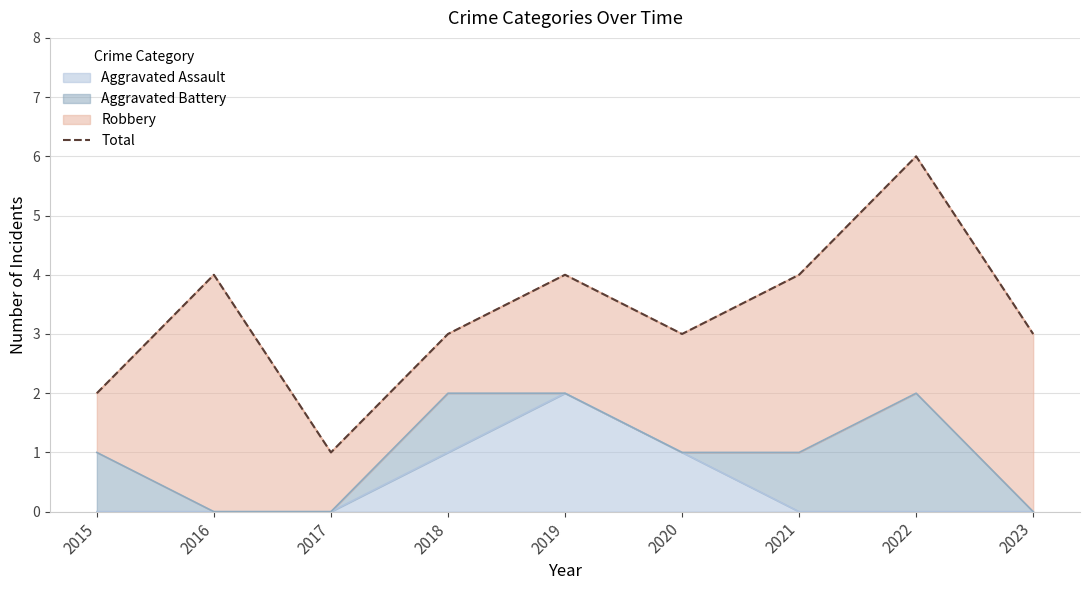

What is the average value?

3